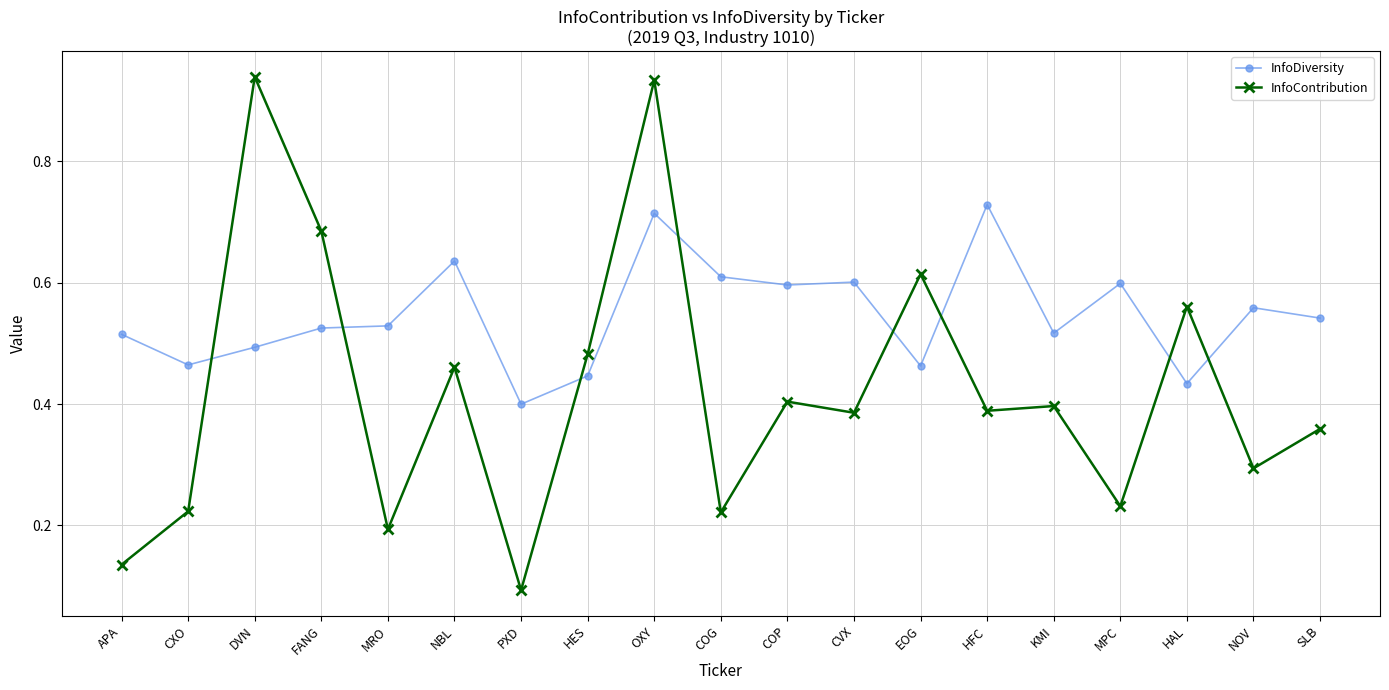

Where do InfoContribution and InfoDiversity first cross each other?

CXO and DVN